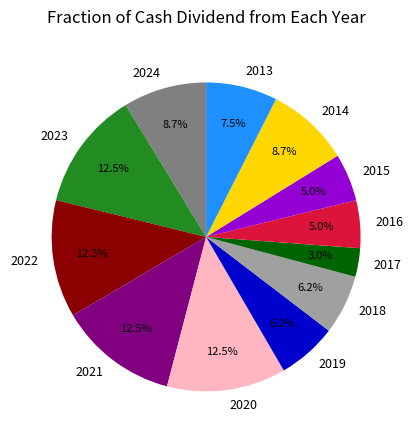

How many segments does this pie chart have?

12